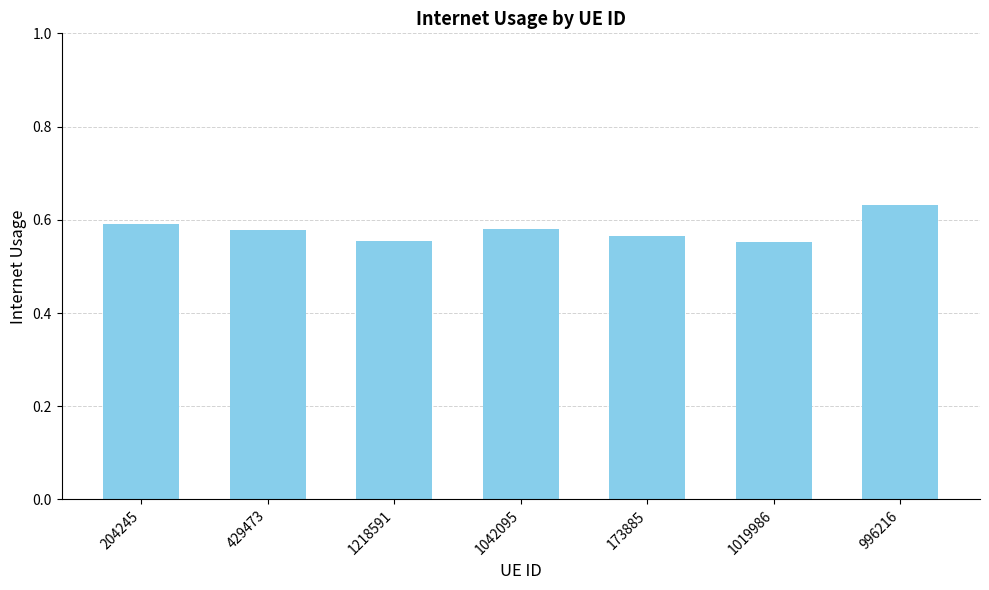

True or false: the data shows 0.6 at 173885.

True